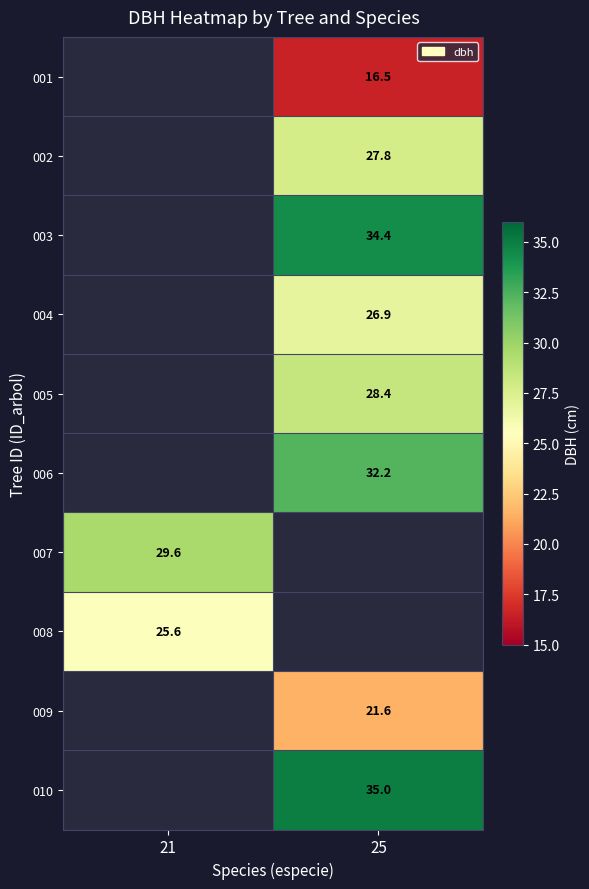

Is it true that 006 equals 6.6 at 25?

False